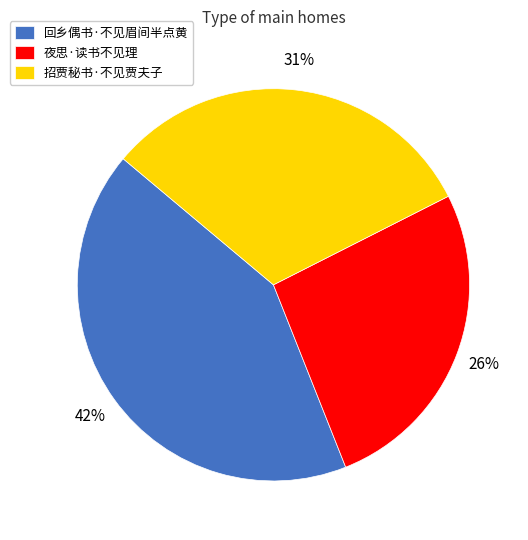

To the nearest percent, what is the combined percentage of 招贾秘书·不见贾夫子 and 回乡偶书·不见眉间半点黄?

74%